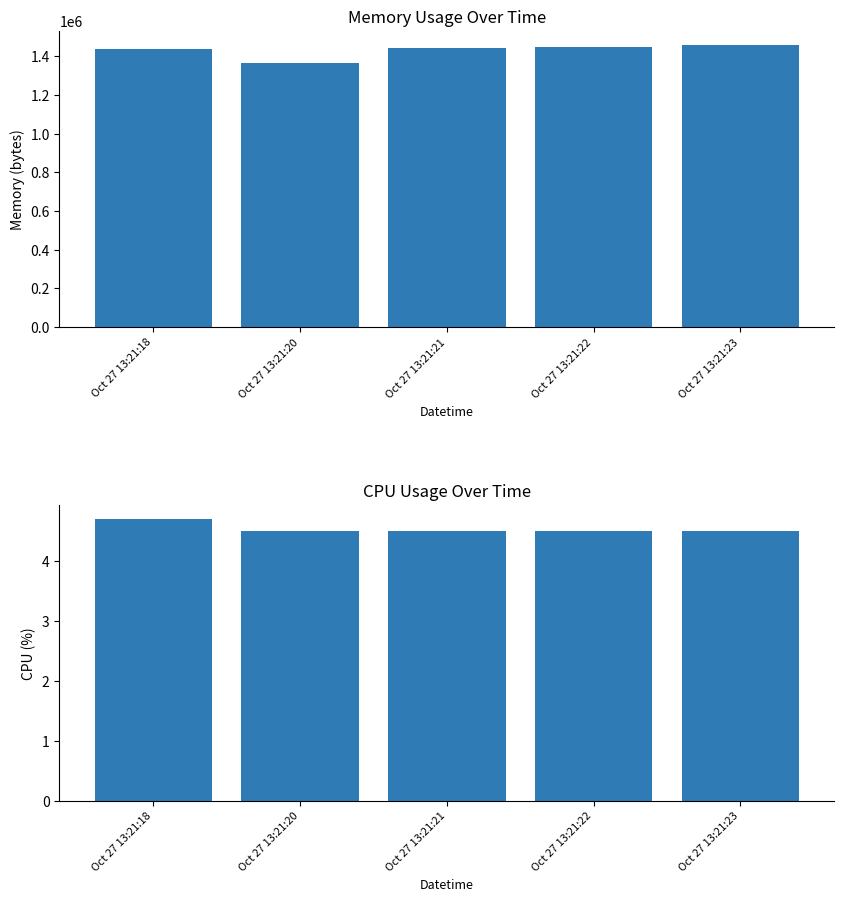

Which has a higher value, Oct 27 13:21:21 or Oct 27 13:21:23?

Oct 27 13:21:23